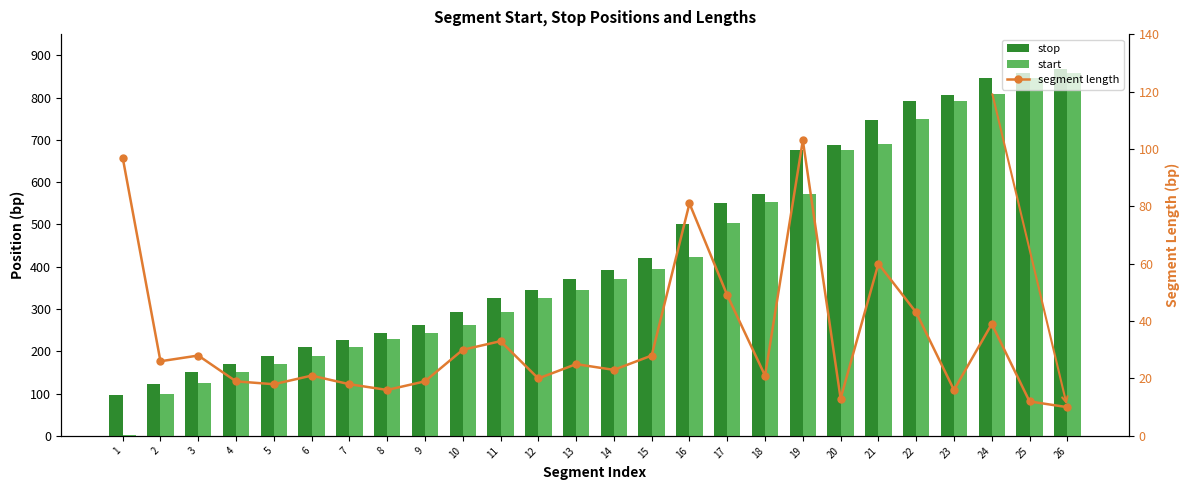

How many groups of bars are there?

26